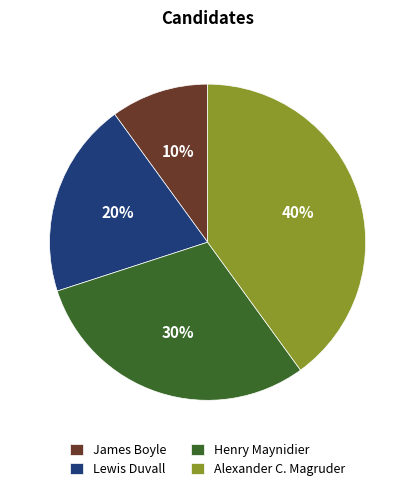

To the nearest percent, what is the combined percentage of Henry Maynidier and Lewis Duvall?

50%